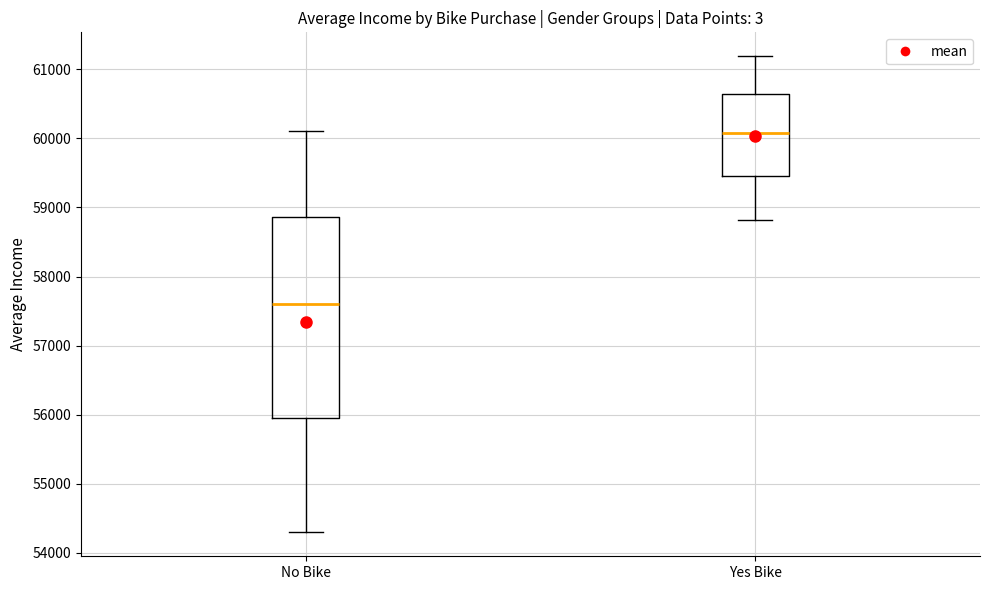

Which box has the highest median line?

Yes Bike